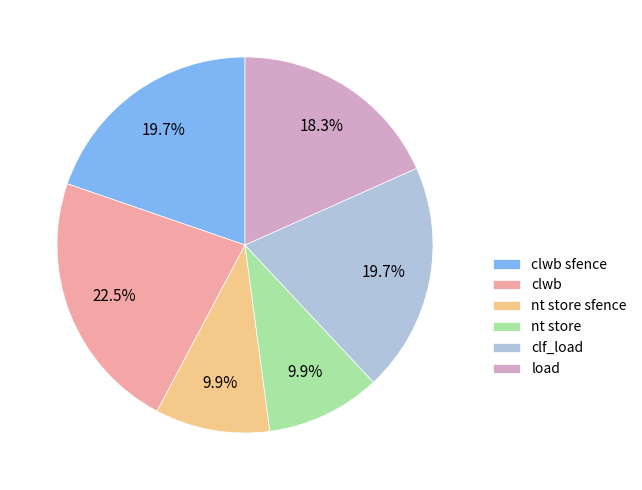

Which category has the biggest portion of the pie?

clwb